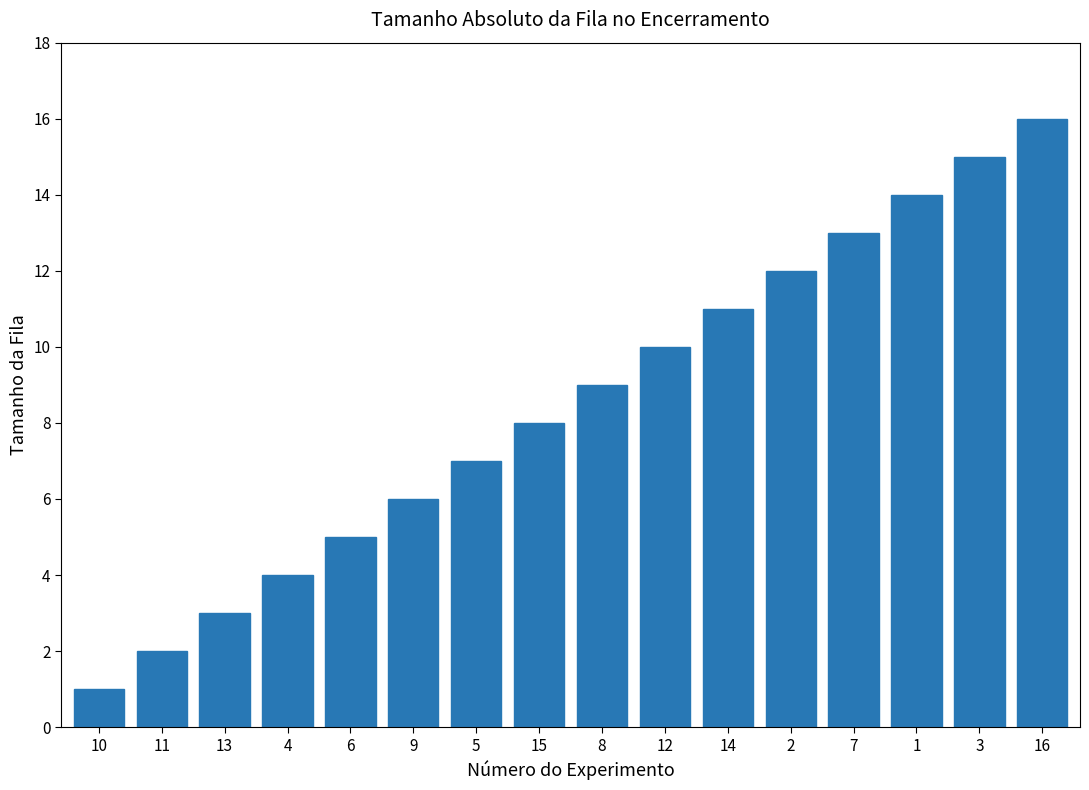

List the labels in order of value, smallest first.

10, 11, 13, 4, 6, 9, 5, 15, 8, 12, 14, 2, 7, 1, 3, 16